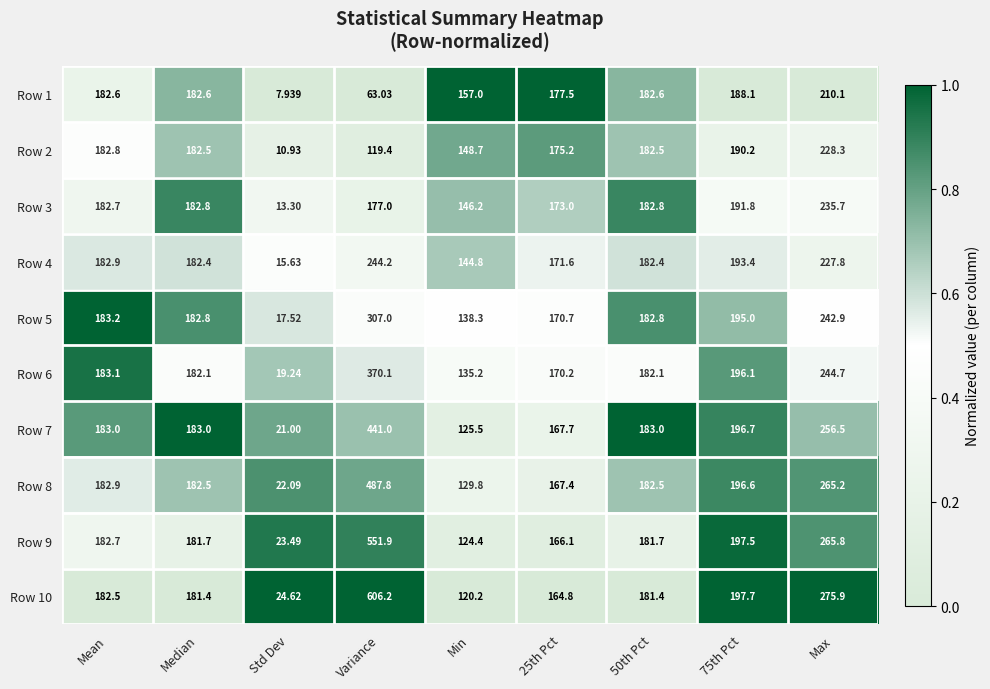

At which category is the sum across all series the highest?

Variance